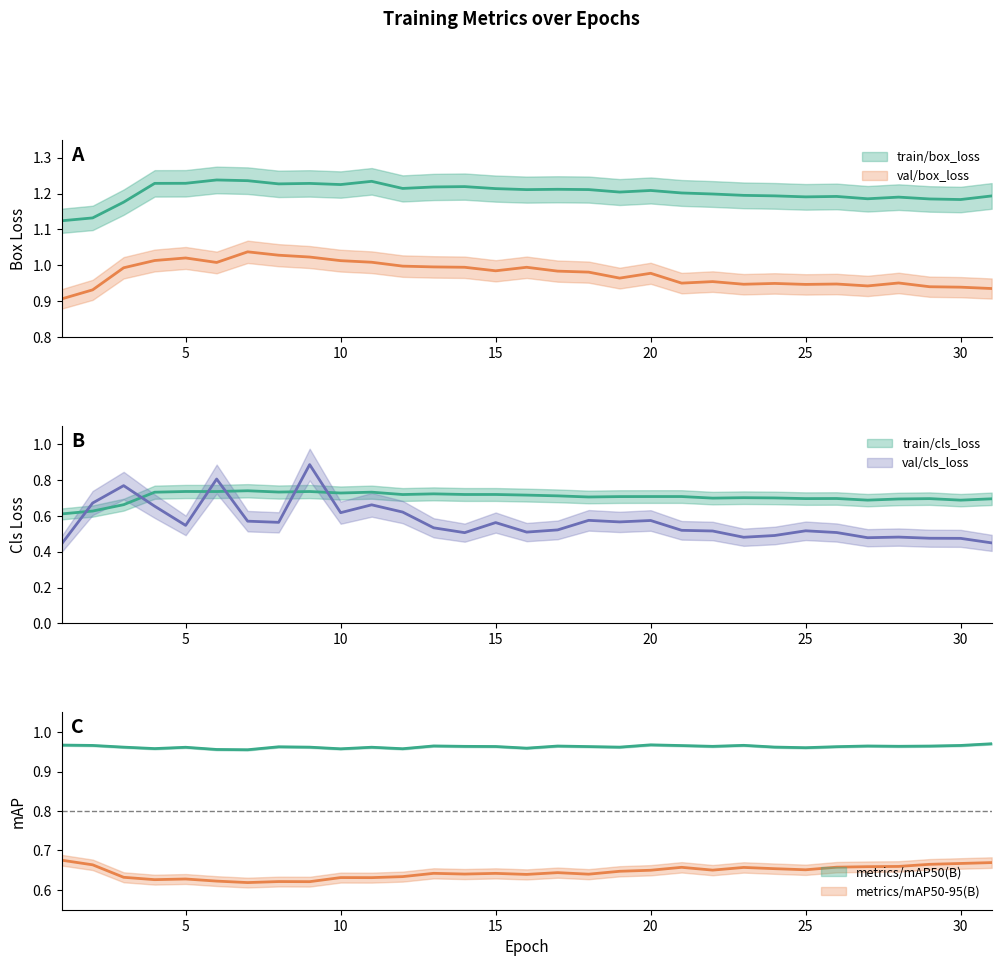

What is the difference between the second highest and minimum values in the metrics/mAP50-95(B) series?

0.1